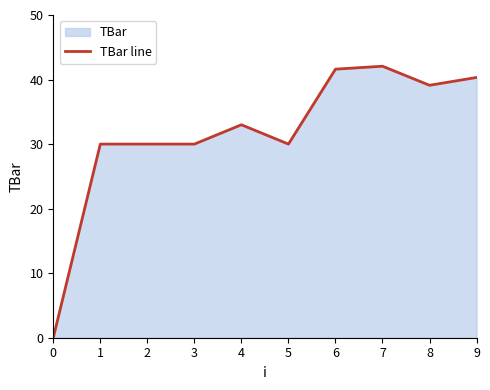

Where is the data nearest to the value 21?

1